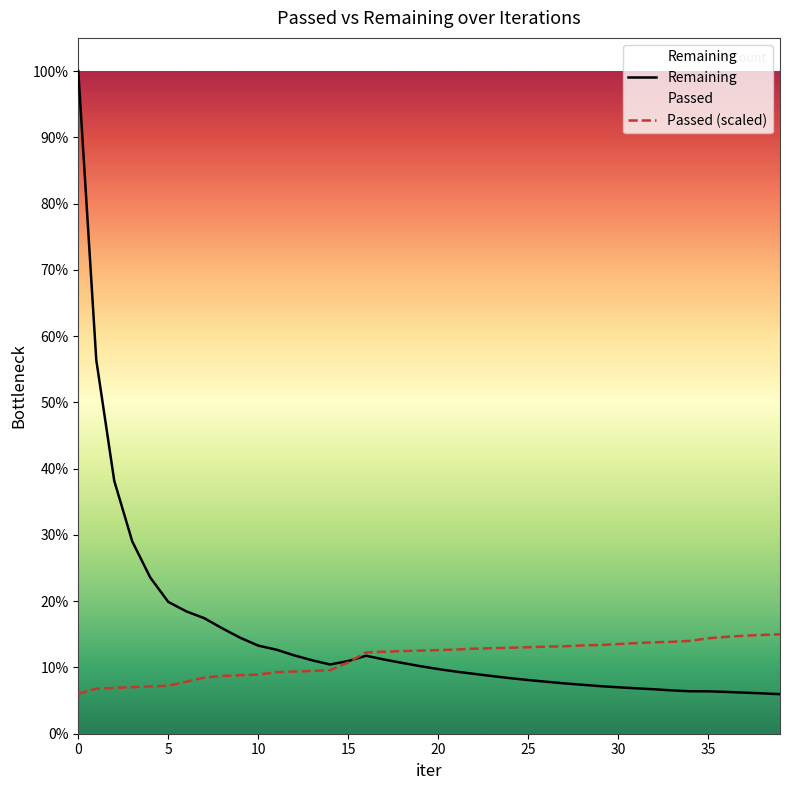

Reading left to right, what are all the values shown in this chart?

Remaining: 250284.0	141172.0	95483.0	72629.0	58997.0	49794.0	46222.0	43637.0	39807.0	36237.0	33272.0	31755.0	29596.0	27725.0	26148.0	27453.0	29453.0	28017.0	26743.0	25524.0	24423.0	23450.0	22600.0	21764.0	20993.0	20273.0	19645.0	19022.0	18492.0	17972.0	17537.0	17156.0	16786.0	16363.0	16034.0	16012.0	15792.0	15522.0	15248.0	14930.0
Passed (scaled): 15089.5	17020.9	17322.7	17564.1	17865.9	18107.4	19616.3	21185.6	21789.2	22091.0	22332.4	23237.8	23479.2	23720.6	24022.4	26919.6	30722.2	30963.6	31205.0	31386.1	31567.2	31808.6	32110.4	32291.5	32472.5	32653.6	32895.0	33015.8	33317.5	33498.6	33860.8	34222.9	34524.7	34705.8	35067.9	36033.7	36576.9	36999.4	37301.2	37542.6